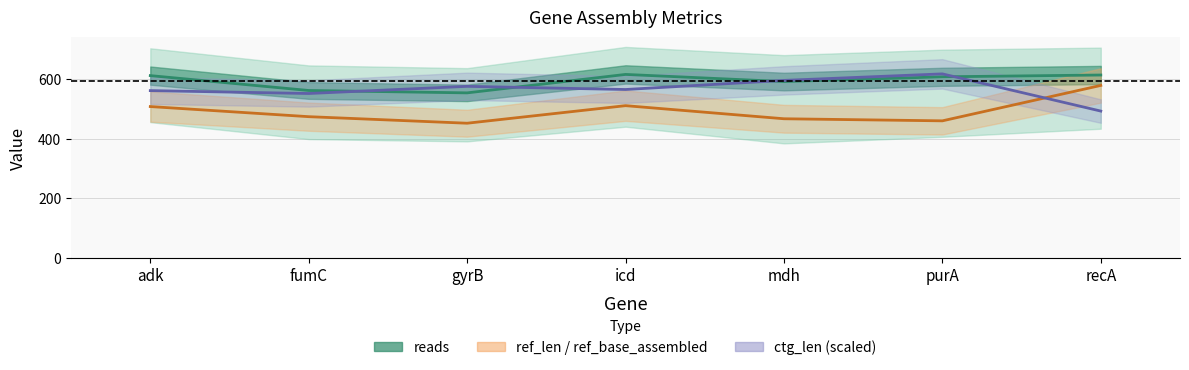

At which category is the sum across all series the highest?

icd